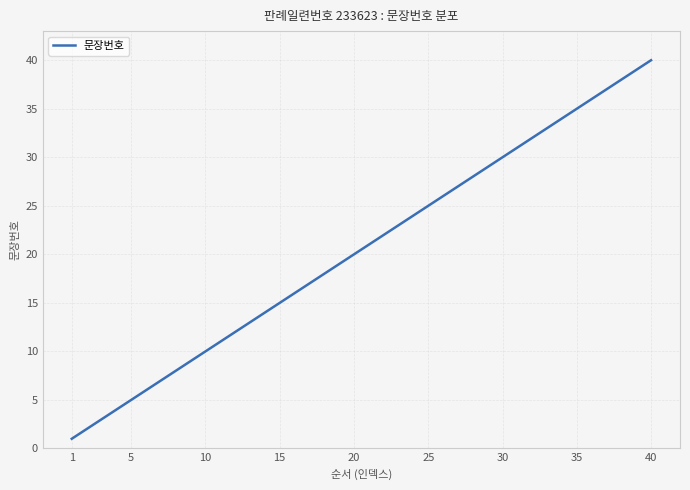

True or false: the data has more than 1 interior local peaks.

False